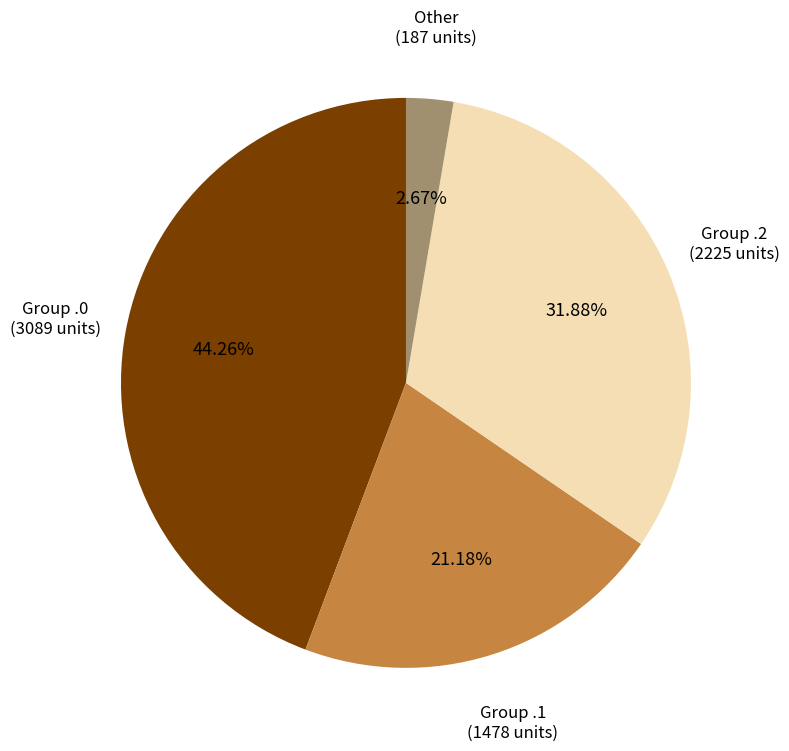

Does any single category account for the majority?

No